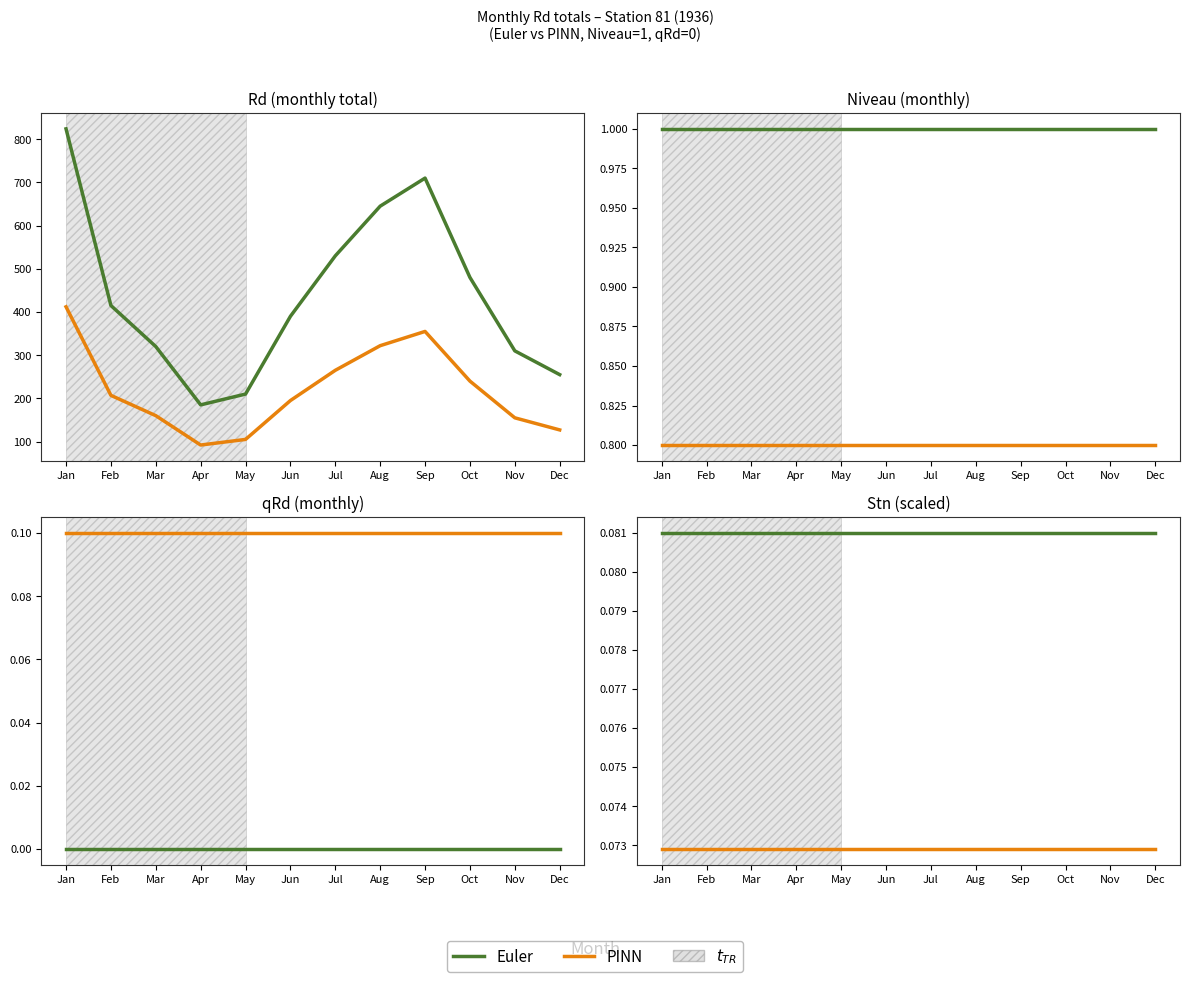

How many lines are shown in the chart?

2